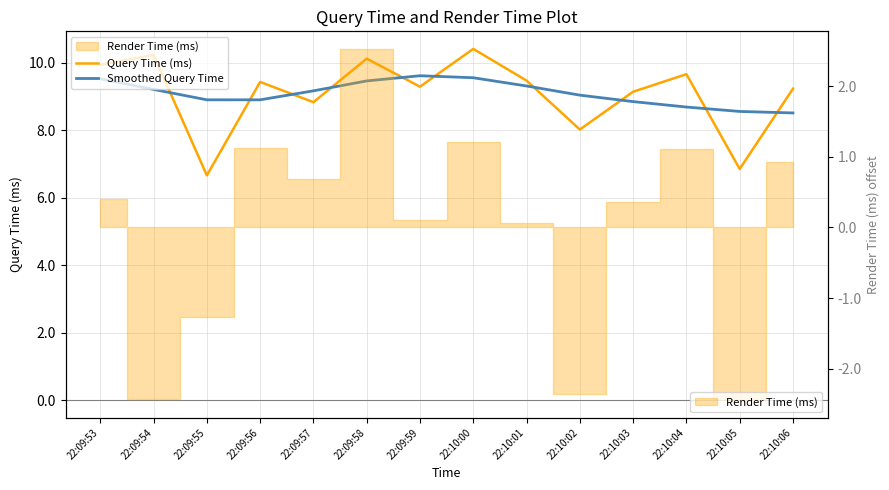

At which label is Smoothed Query Time closest to 9?

22:10:02